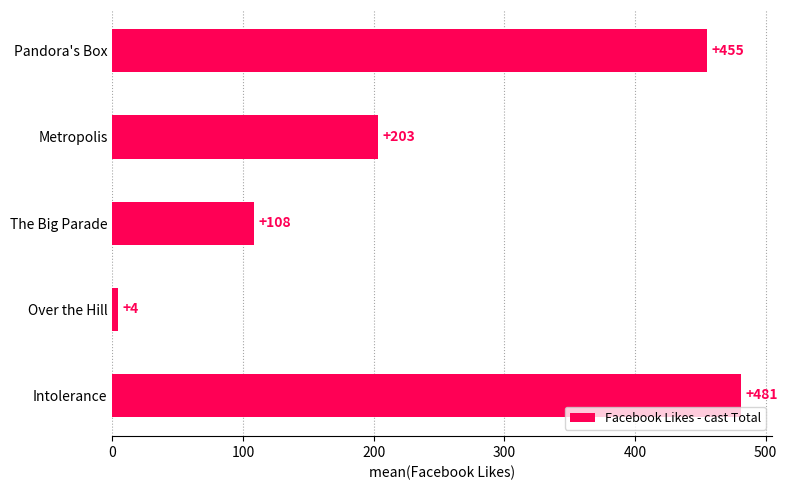

What is the sum of all values?

1251